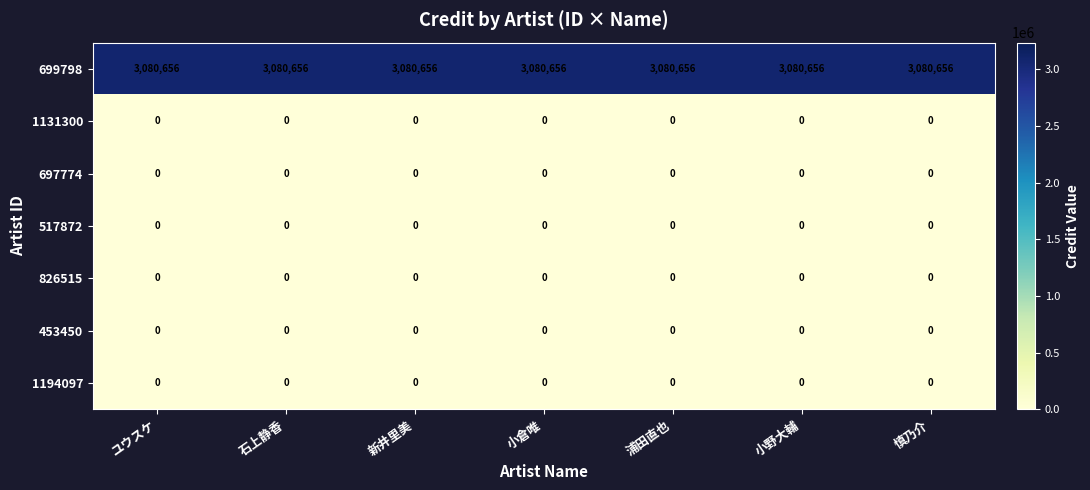

Which series has the largest total across all categories?

699798